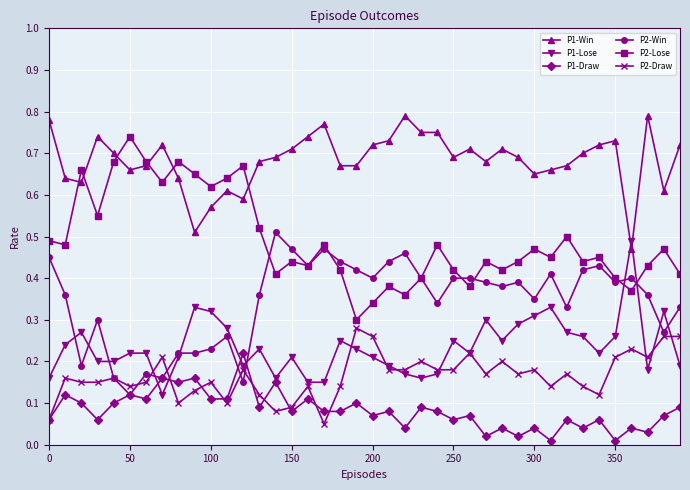

Which series has the largest total across all categories?

P1-Win